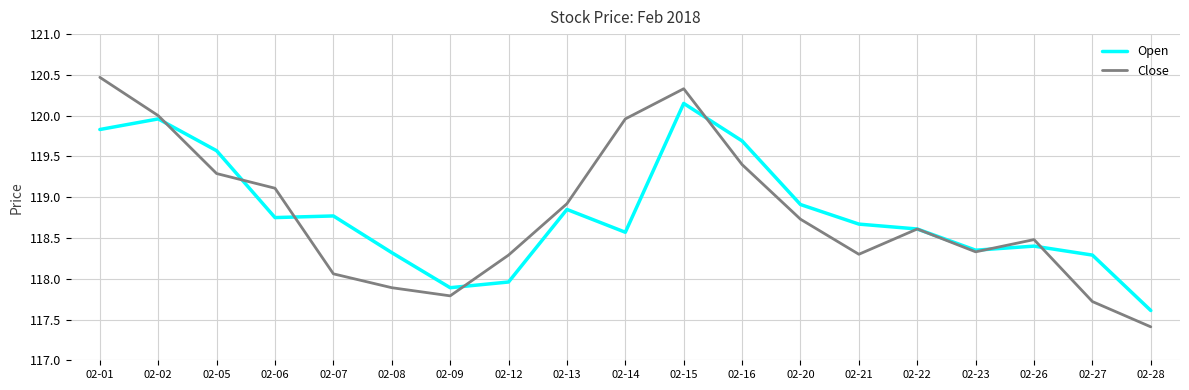

True or false: Open has a value of 30.3 at 02-01.

False